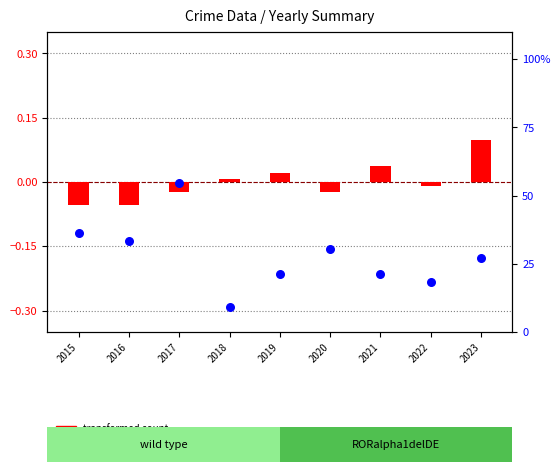

Which series has the largest Y range (max minus min)?

percentile rank within the sample